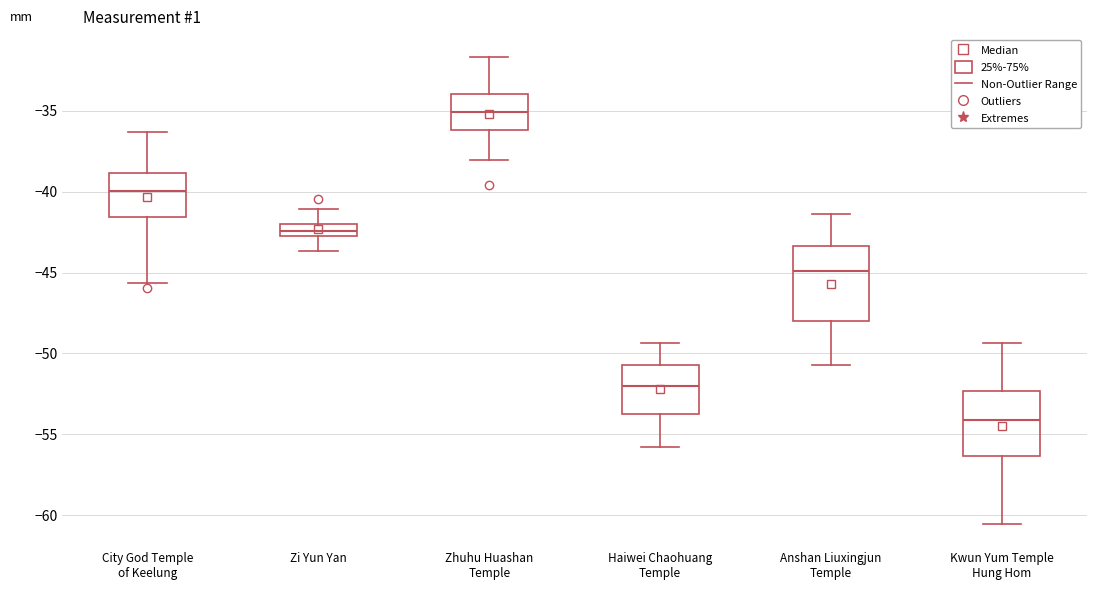

Reading left to right, transcribe this box plot: for each box, give where its median line is, the range the box spans, and where its two whiskers end, as read against the y-axis. The values are not printed on the chart, so give them approximately, as read against the axis.

City God Temple of Keelung: median -40.0, box -41.5 to -39.0, whiskers -45.5 to -36.5
Zi Yun Yan: median -42.5 (inside the box), box -42.5 to -42.0, whiskers -43.5 to -41.0
Zhuhu Huashan Temple: median -35.0, box -36.0 to -34.0, whiskers -38.0 to -31.5
Haiwei Chaohuang Temple: median -52.0, box -53.5 to -50.5, whiskers -56.0 to -49.5
Anshan Liuxingjun Temple: median -45.0, box -48.0 to -43.5, whiskers -50.5 to -41.5
Kwun Yum Temple Hung Hom: median -54.0, box -56.5 to -52.5, whiskers -60.5 to -49.5